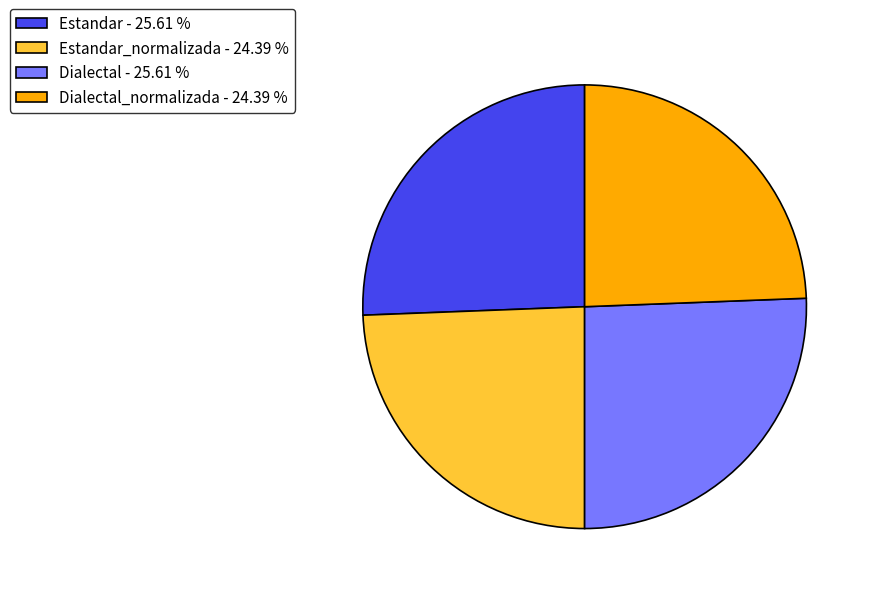

Does Estandar_normalizada - 24.39 % account for over 50% of the chart?

No